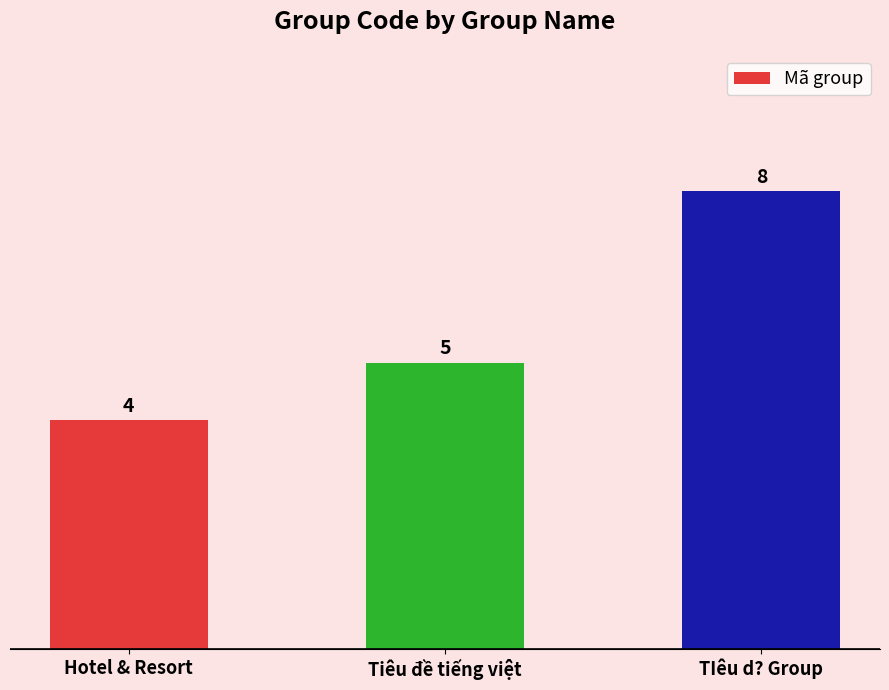

The chart shows a value of 3 at Tiêu đề tiếng việt. True or false?

False